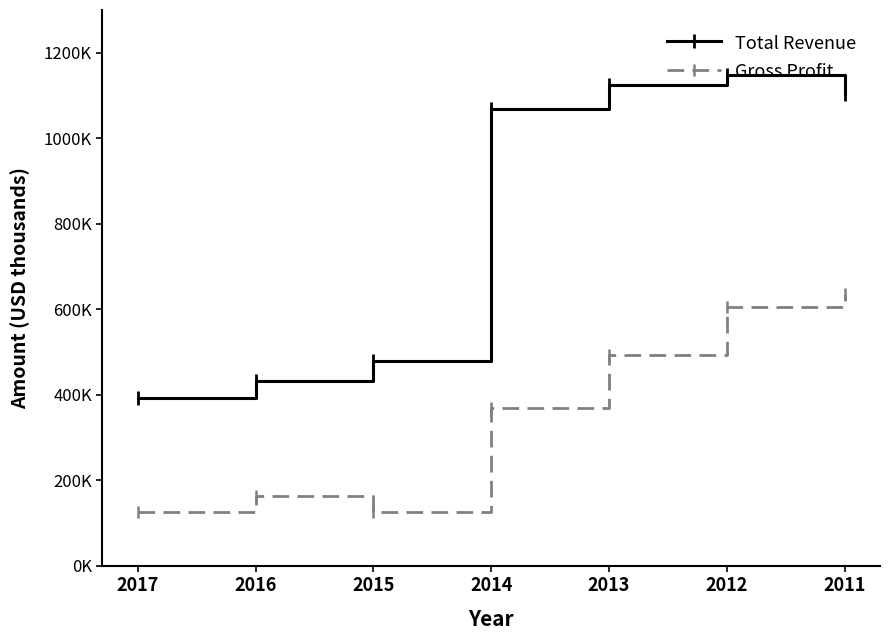

What is the sum of the Gross Profit values at 2011 and 2013?

1127800